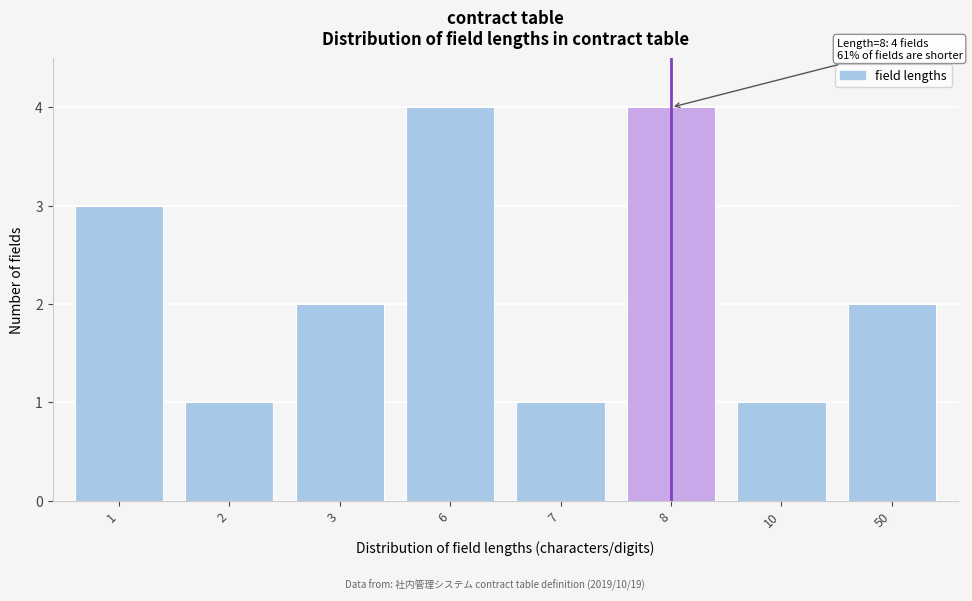

Reading right to left, extract all data points from this chart.

50=2	10=1	8=4	7=1	6=4	3=2	2=1	1=3